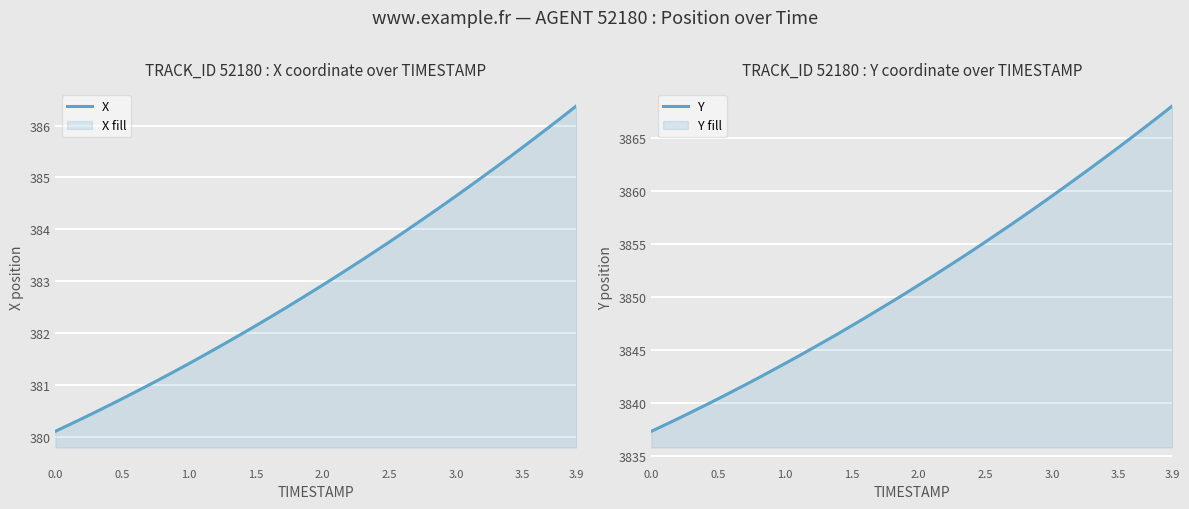

Reading left to right, list all the values displayed in this chart.

X: 380.1	380.2	380.4	380.5	380.6	380.7	380.9	381.0	381.1	381.3	381.4	381.6	381.7	381.8	382.0	382.1	382.3	382.4	382.6	382.8	382.9	383.1	383.3	383.4	383.6	383.8	383.9	384.1	384.3	384.5	384.6	384.8	385.0	385.2	385.4	385.6	385.8	386.0	386.2	386.4
Y: 3837.3	3837.9	3838.5	3839.1	3839.8	3840.4	3841.0	3841.7	3842.3	3843.0	3843.7	3844.4	3845.1	3845.8	3846.5	3847.3	3848.0	3848.8	3849.5	3850.3	3851.1	3851.9	3852.7	3853.5	3854.3	3855.2	3856.0	3856.9	3857.7	3858.6	3859.5	3860.4	3861.3	3862.2	3863.2	3864.1	3865.1	3866.0	3867.0	3868.0